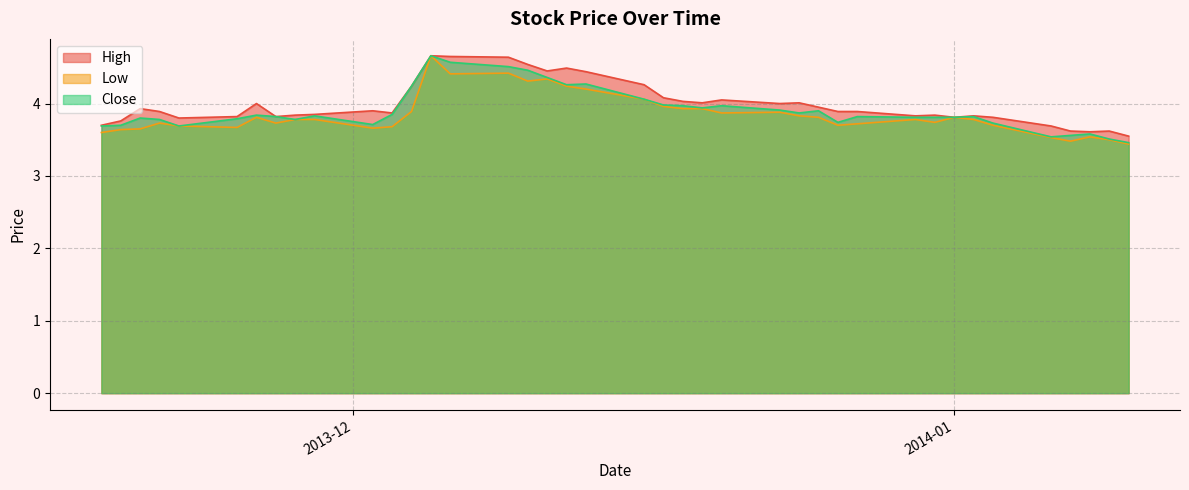

True or false: Close has a value of 3.8 at 2013-11-21.

True